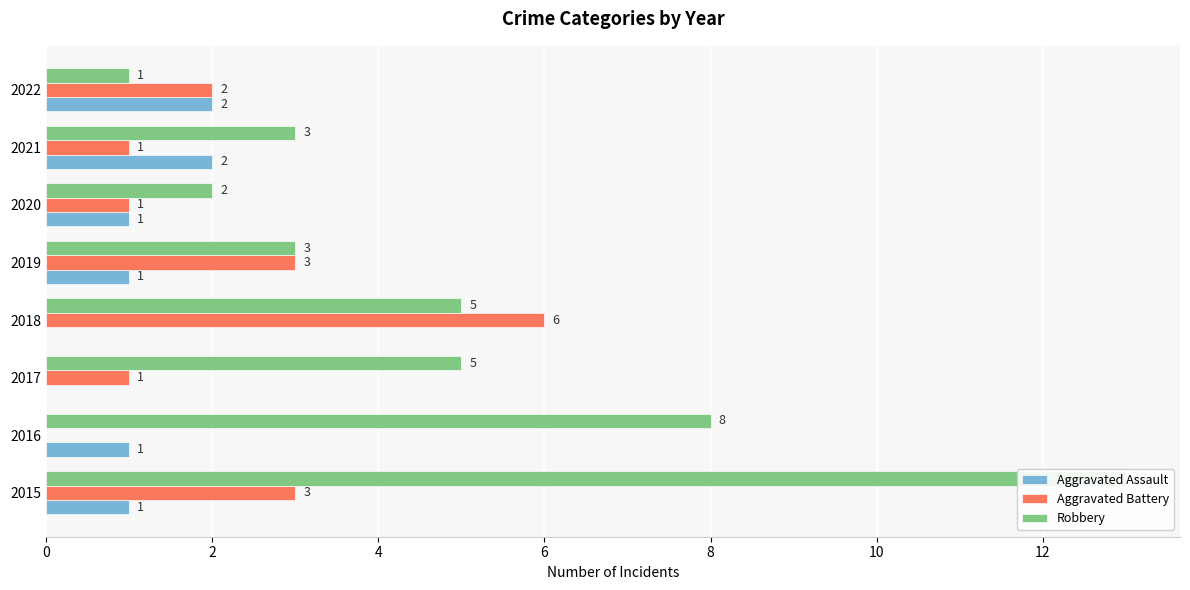

Rank the series at 2016 from lowest to highest value.

Aggravated Battery, Aggravated Assault, Robbery